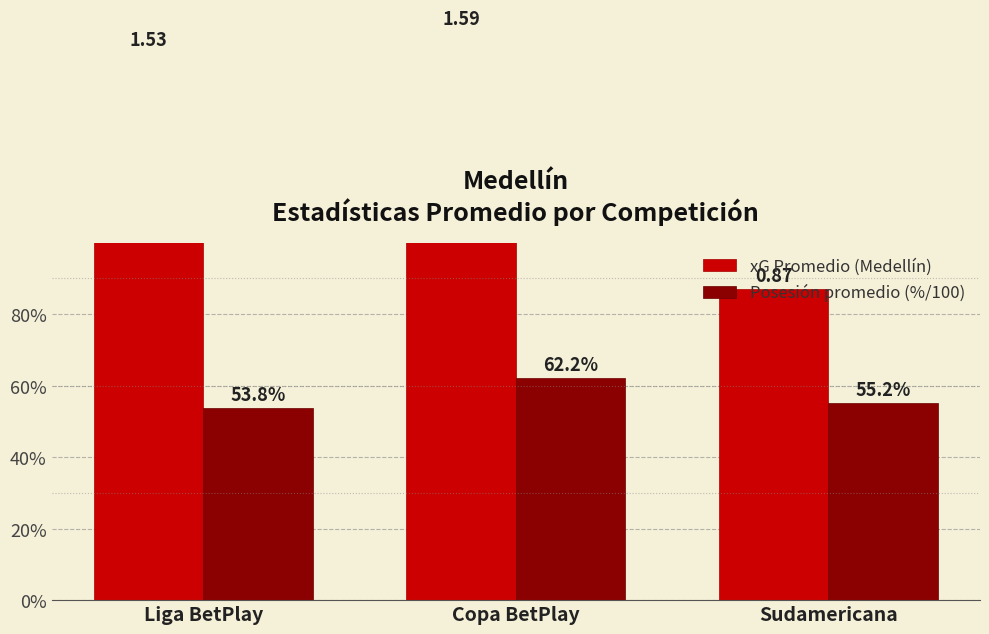

What is the average value of the xG Promedio (Medellín) series?

1.3